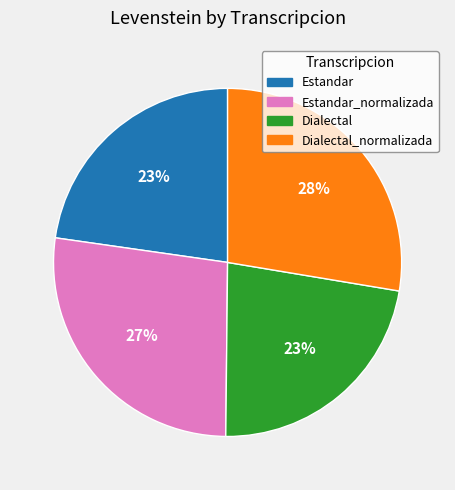

To the nearest percent, what is the average slice percentage?

25%